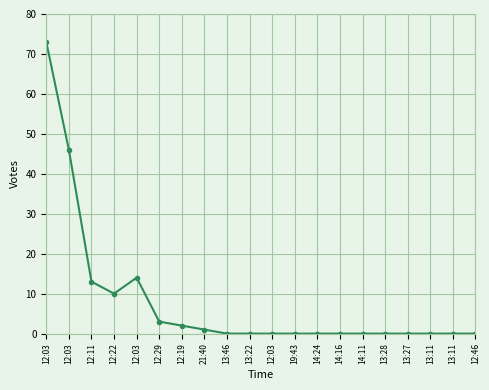

Reading left to right, what are all the values shown in this chart?

12:03=73	12:03=46	12:11=13	12:22=10	12:03=14	12:29=3	12:19=2	21:40=1	13:46=0	13:22=0	12:03=0	19:43=0	14:24=0	14:16=0	14:11=0	13:28=0	13:27=0	13:11=0	13:11=0	12:46=0